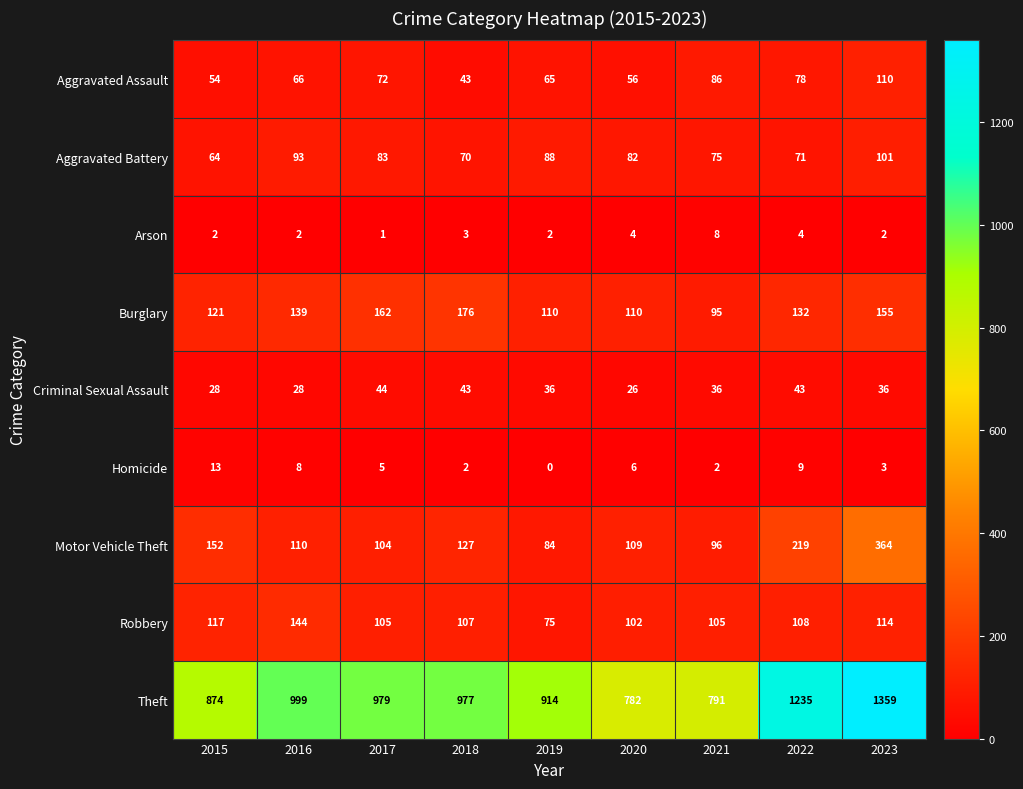

At 2017, list the series in order from largest to smallest.

Theft, Burglary, Robbery, Motor Vehicle Theft, Aggravated Battery, Aggravated Assault, Criminal Sexual Assault, Homicide, Arson